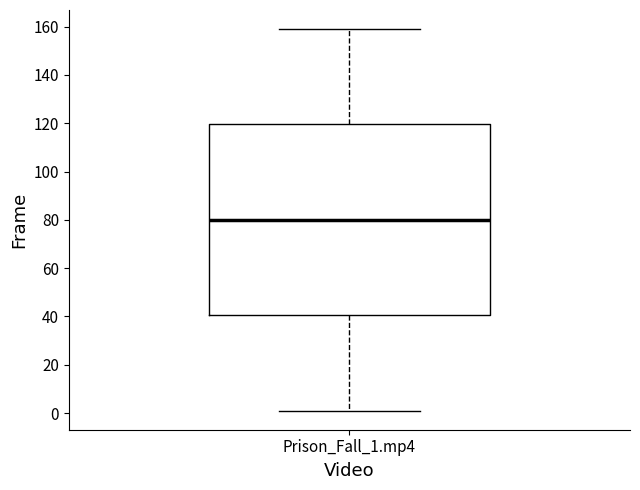

Where does the lower whisker of the box for Prison_Fall_1.mp4 end on the y-axis? The values are not printed on the chart, so give them approximately, as read against the axis.

2